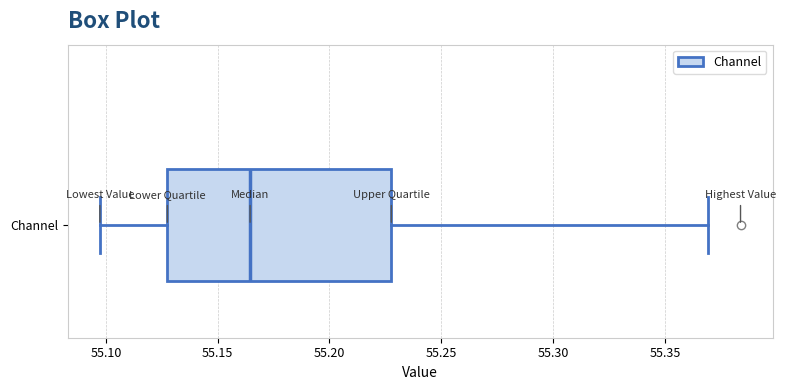

Transcribe this box plot: give where the median line is, the range the box spans, and where the two whiskers end, as read against the x-axis. The values are not printed on the chart, so give them approximately, as read against the axis.

median 55.165, box 55.130 to 55.230, whiskers 55.095 to 55.370